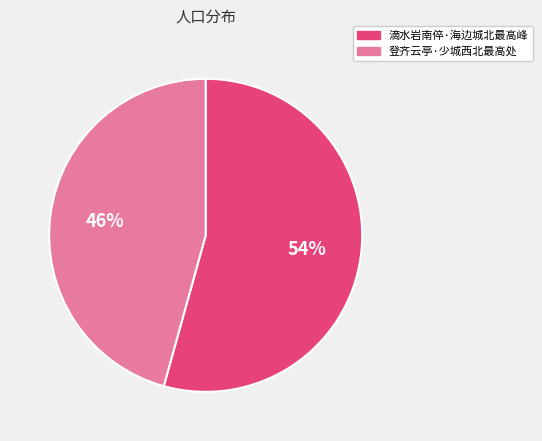

How many segments does this pie chart have?

2